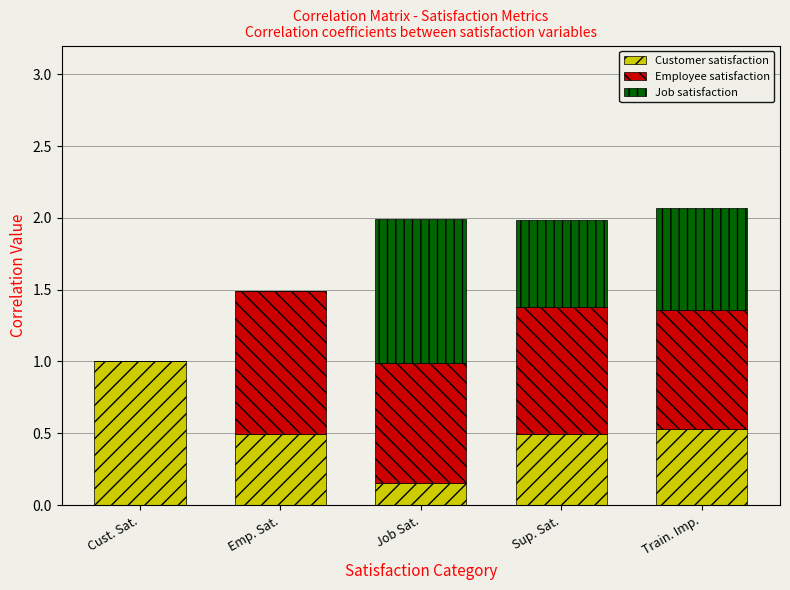

What is the total value across all series at Train. Imp.?

2.1